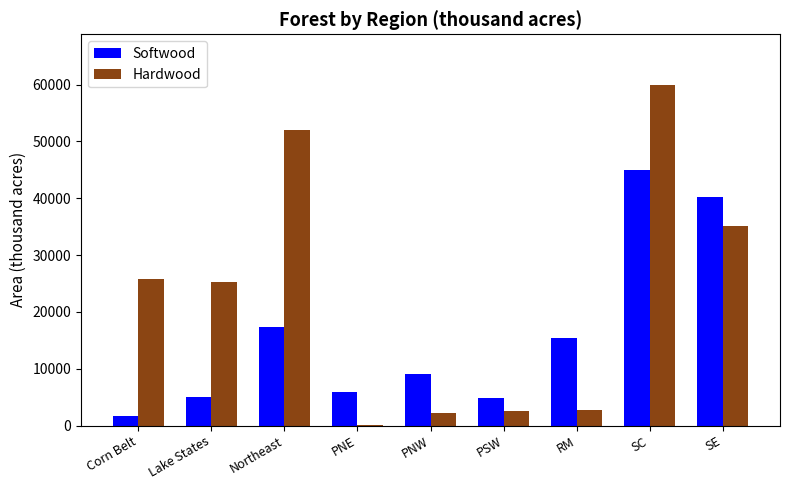

What is the sum of the Softwood values at Lake States and Corn Belt?

6649